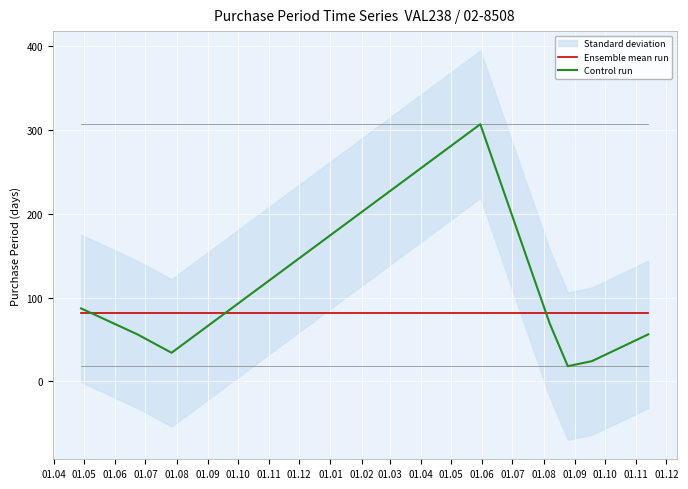

What is the smallest value displayed?

18.0